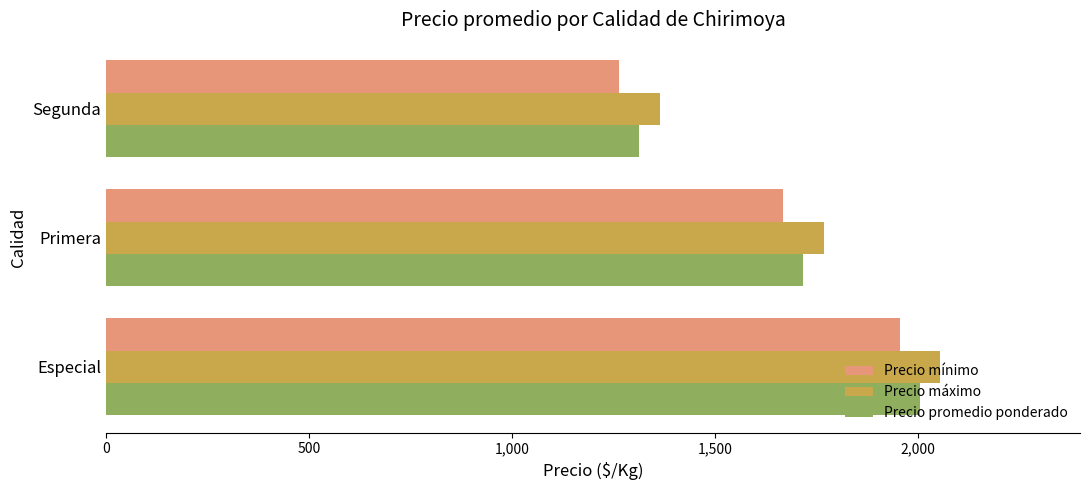

What is the sum of all Precio máximo values?

5188